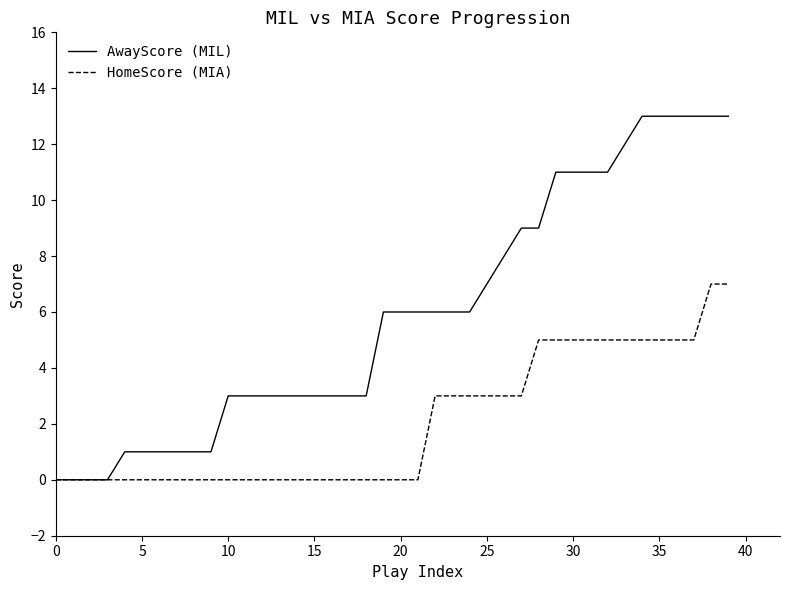

Rank the series by their average value, from lowest to highest.

HomeScore (MIA), AwayScore (MIL)